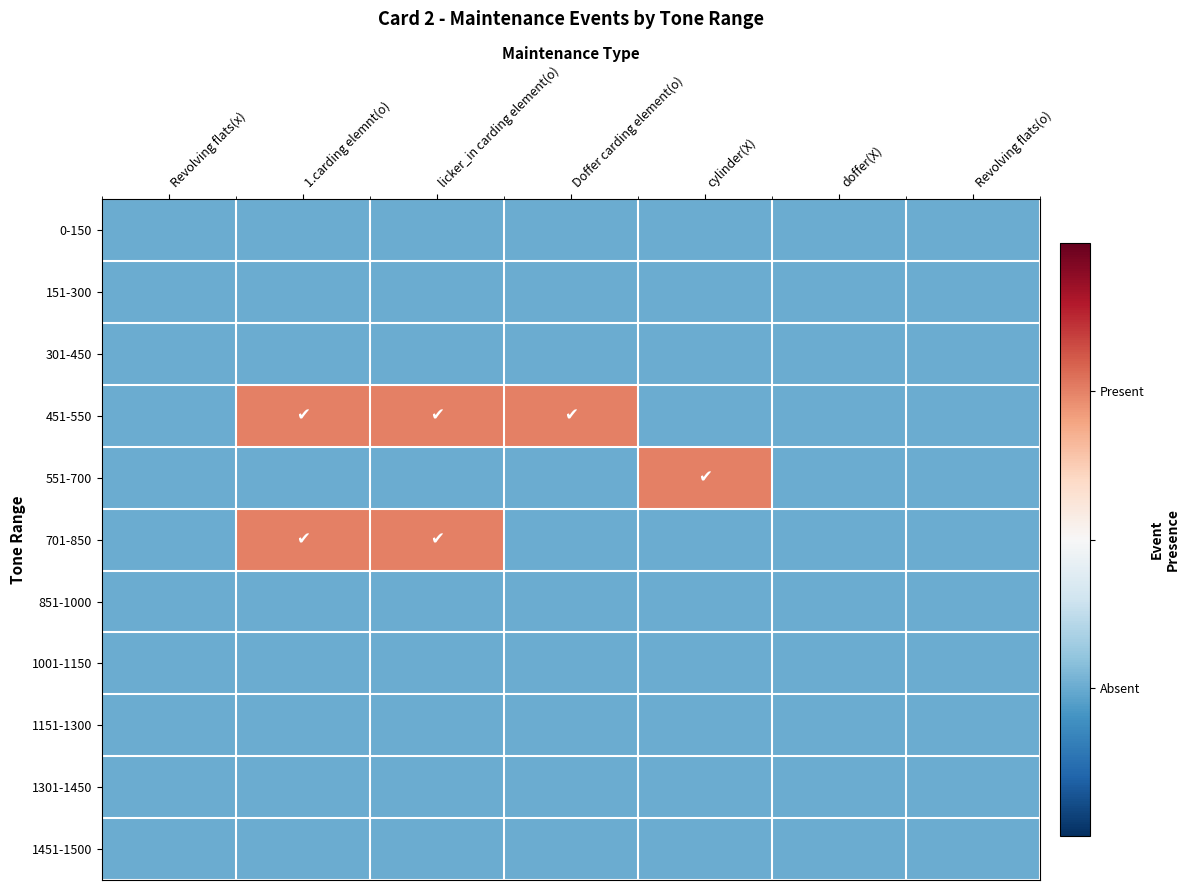

How many series are shown in this chart?

11